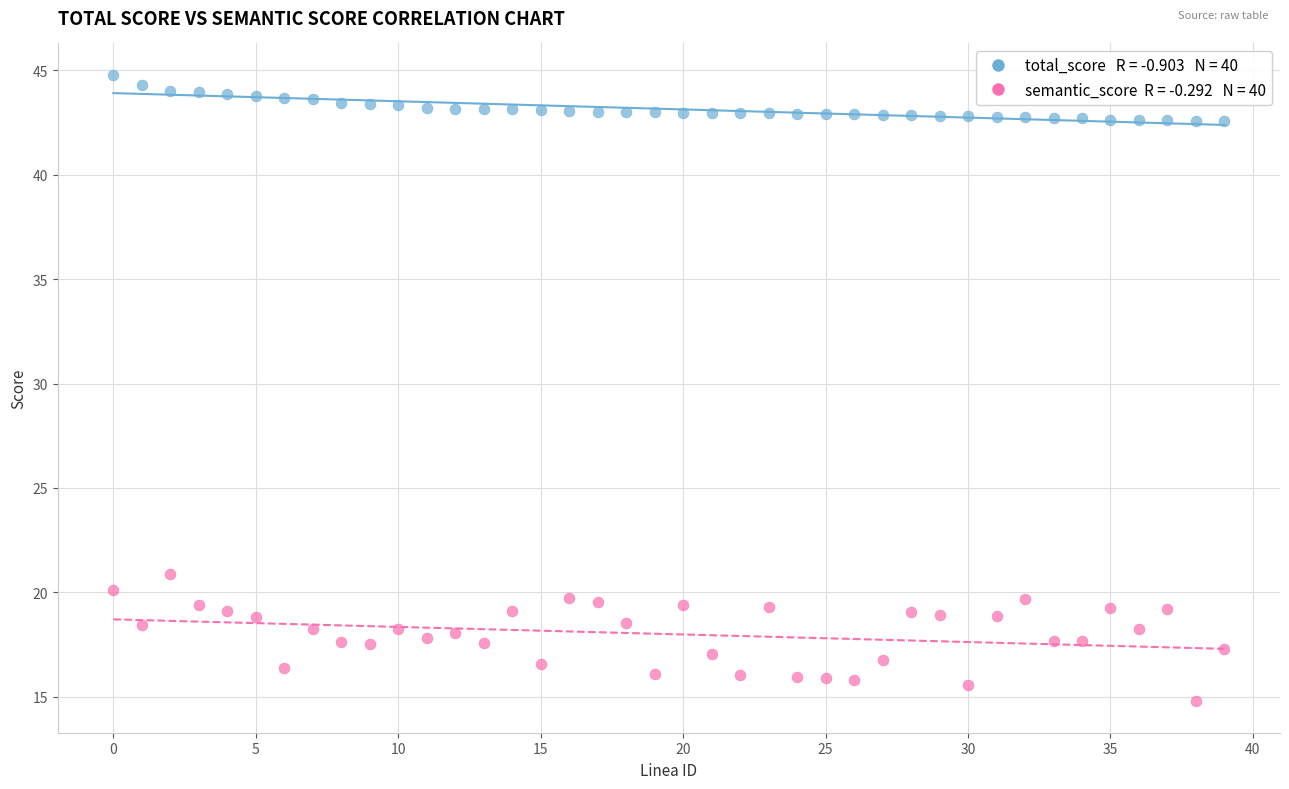

Across all series, what Y value is closest to 29?

20.9